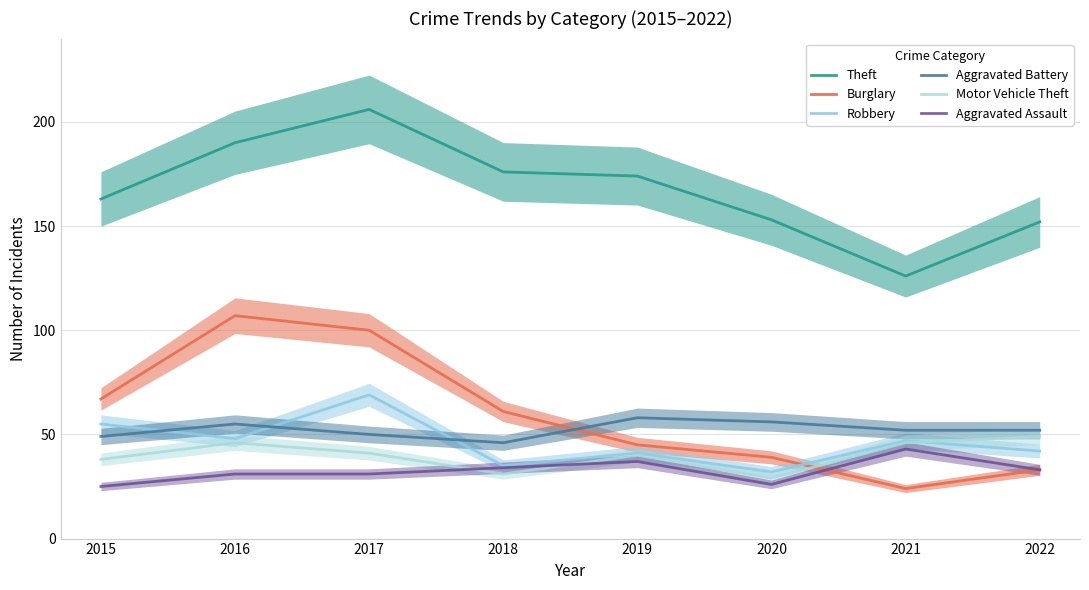

Reading left to right, list all the values displayed in this chart.

Theft: 163	190	206	176	174	153	126	152
Burglary: 67	107	100	61	45	39	24	33
Robbery: 55	48	69	35	41	32	47	42
Aggravated Battery: 49	55	50	46	58	56	52	52
Motor Vehicle Theft: 38	46	41	31	40	29	46	49
Aggravated Assault: 25	31	31	34	37	26	43	33